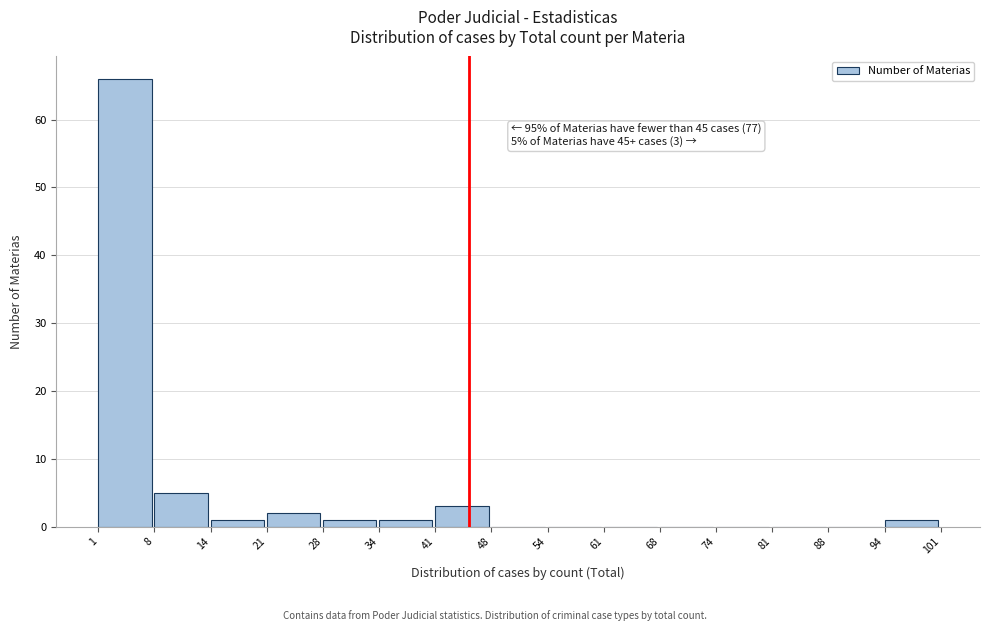

Over which range of the x-axis is the bar tallest?

1 to 8